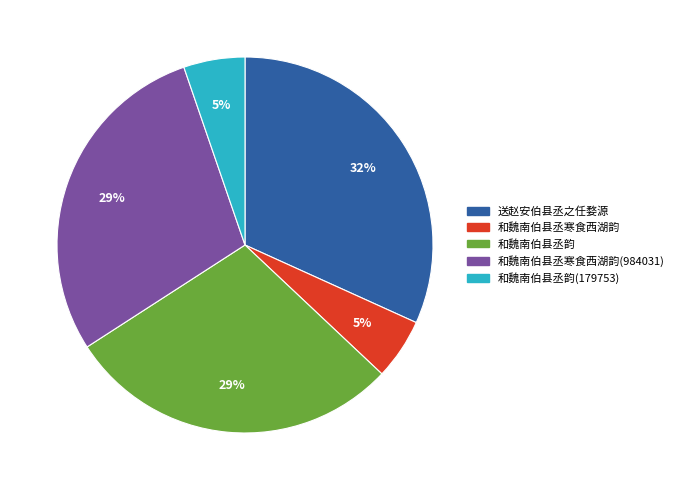

Does any single category account for the majority?

No